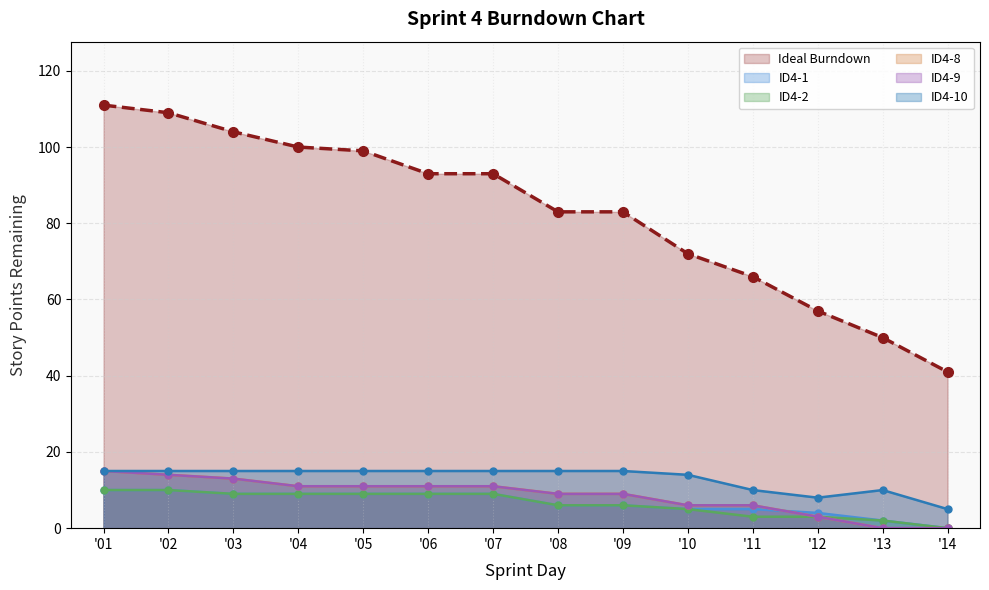

What is the value of the ID4-1 point at the 7th from the left?

9